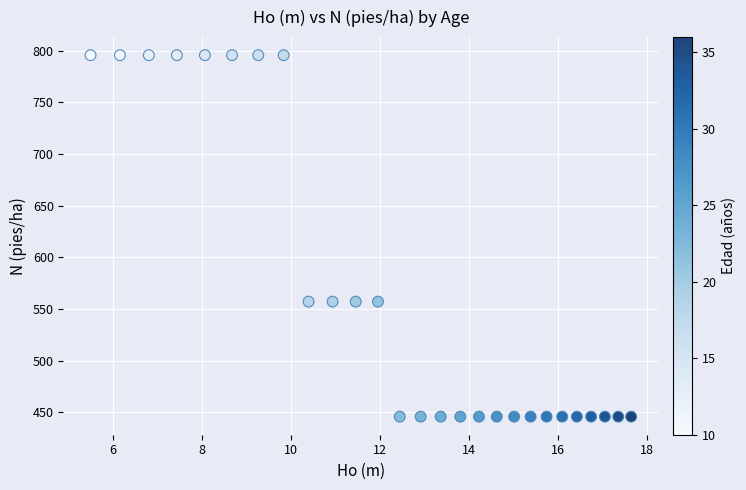

What is the range of Y values (max minus min)?

350.1